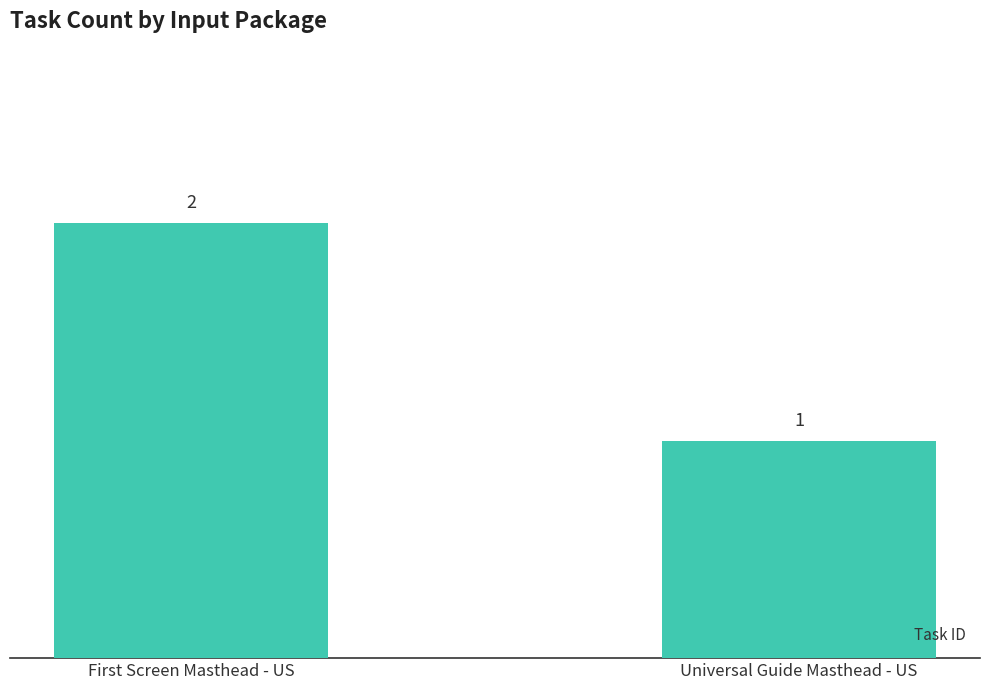

Count the values in the range 1 to 2.

2